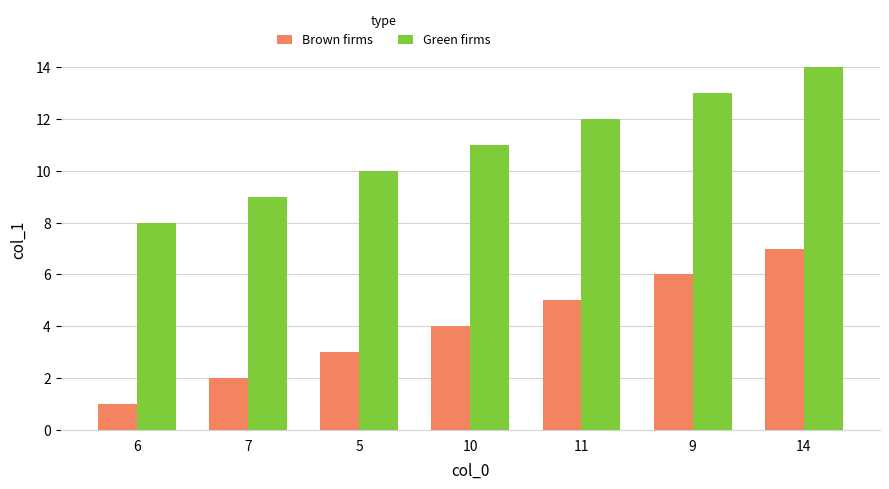

What is the total value across all series at 6?

9